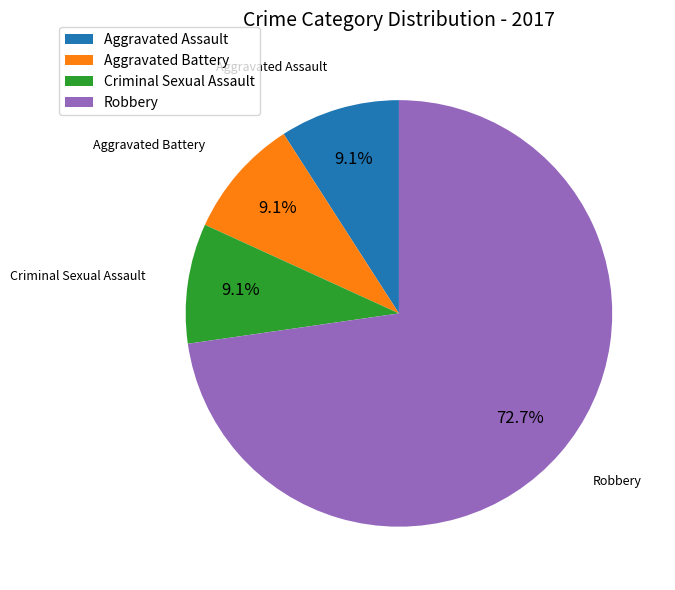

Do Robbery and Criminal Sexual Assault together represent more than half of the pie?

Yes